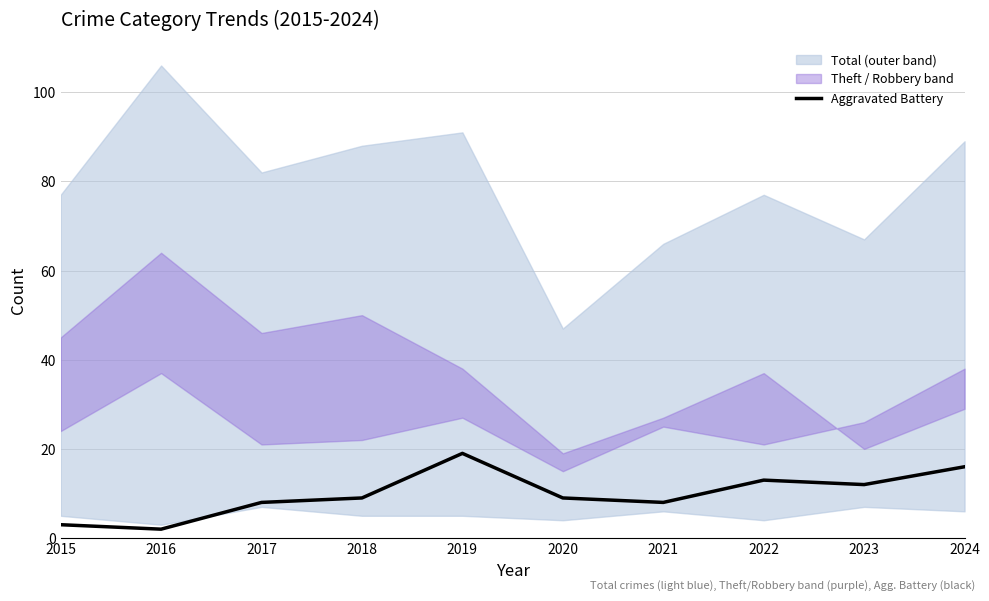

List the labels in order of value, largest first.

2019, 2024, 2022, 2023, 2018, 2020, 2017, 2021, 2015, 2016